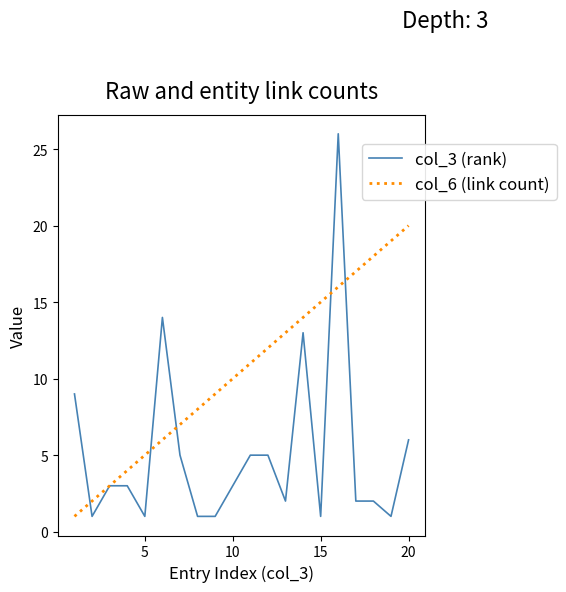

True or false: col_3 (rank) and col_6 (link count) cross at least once.

True